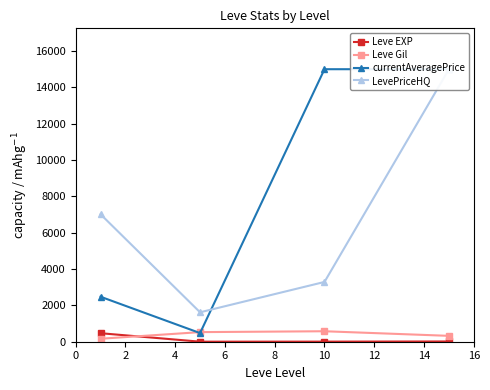

True or false: Leve Gil has a value of 528.3 at 2.

True